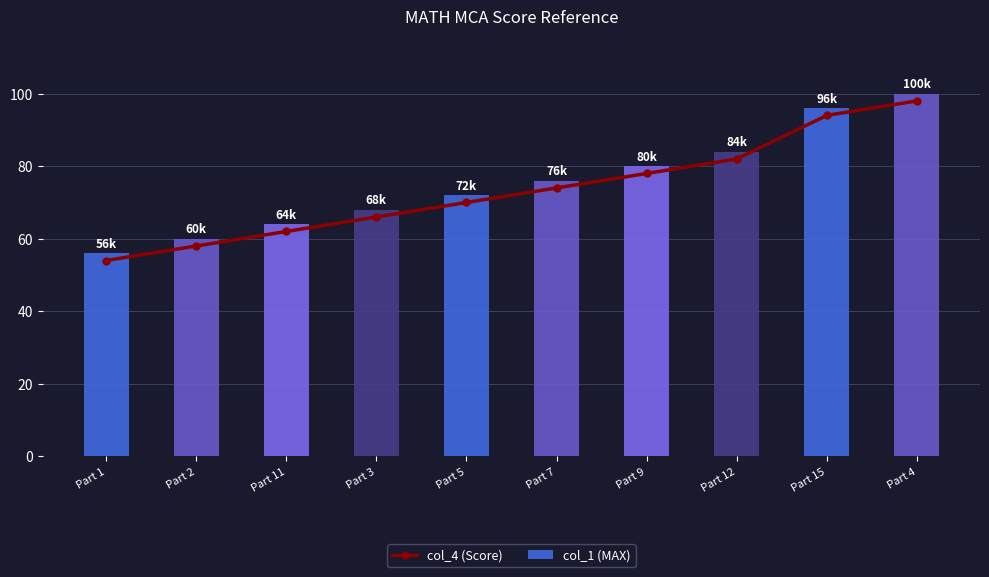

How many values in the col_1 (MAX) series exceed 76?

4